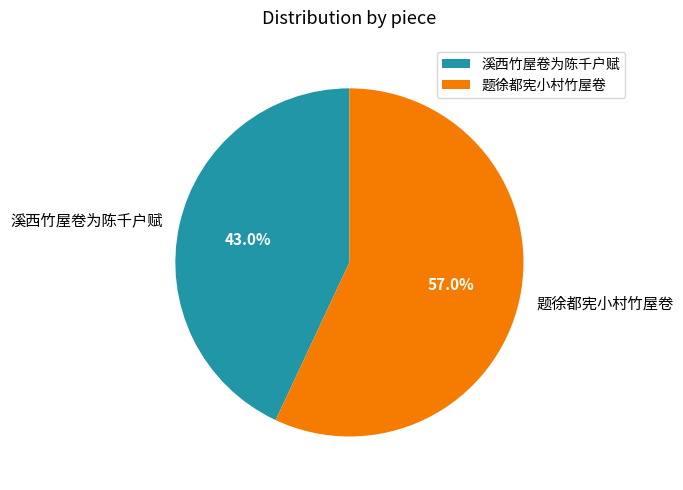

Is 溪西竹屋卷为陈千户赋 the majority of the pie?

No